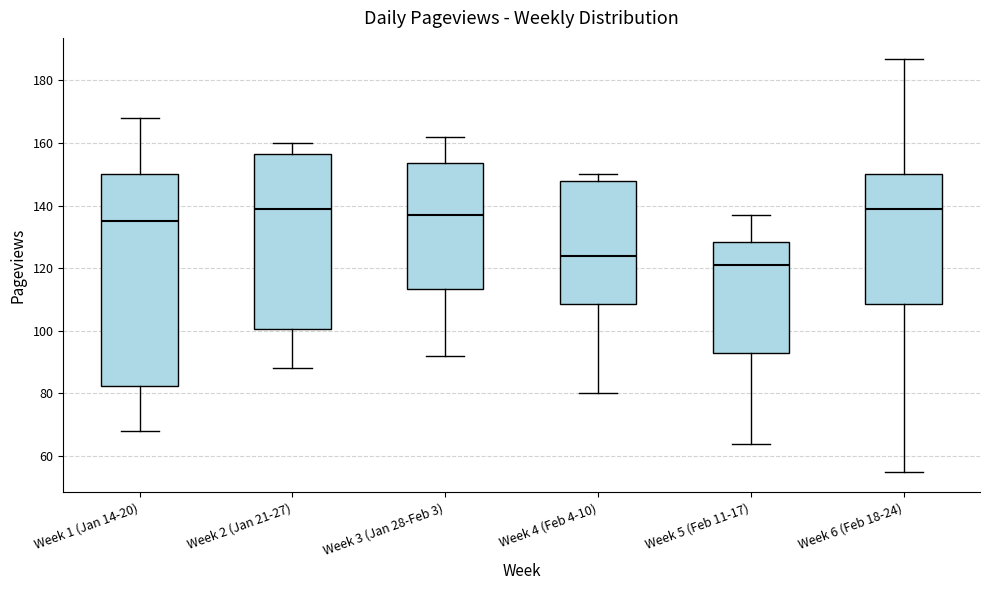

Which box is the tallest, from its lower edge to its upper edge?

Week 1 (Jan 14-20)